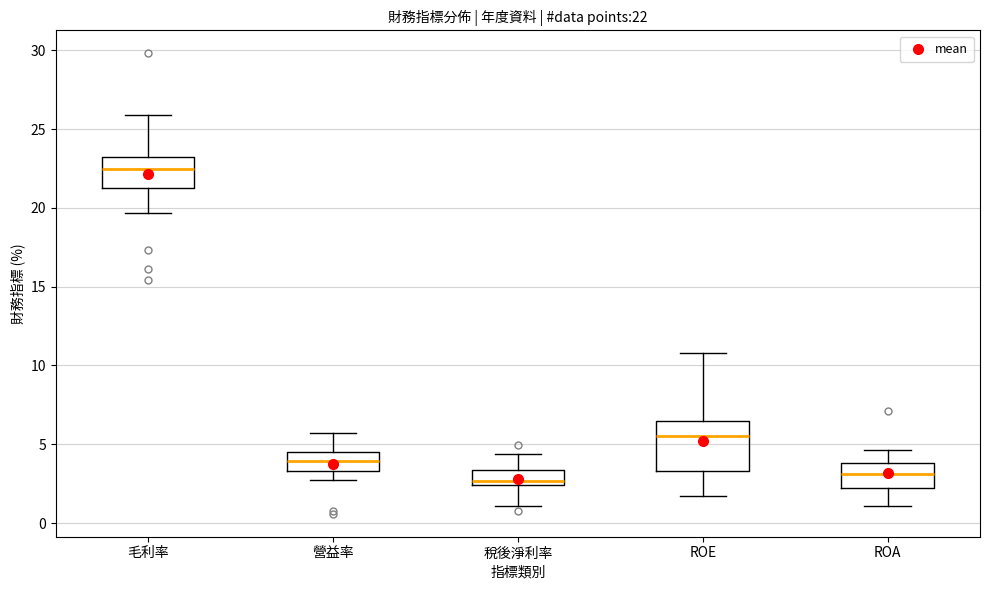

Comparing the boxes themselves (not the whiskers), which one is the tallest?

ROE